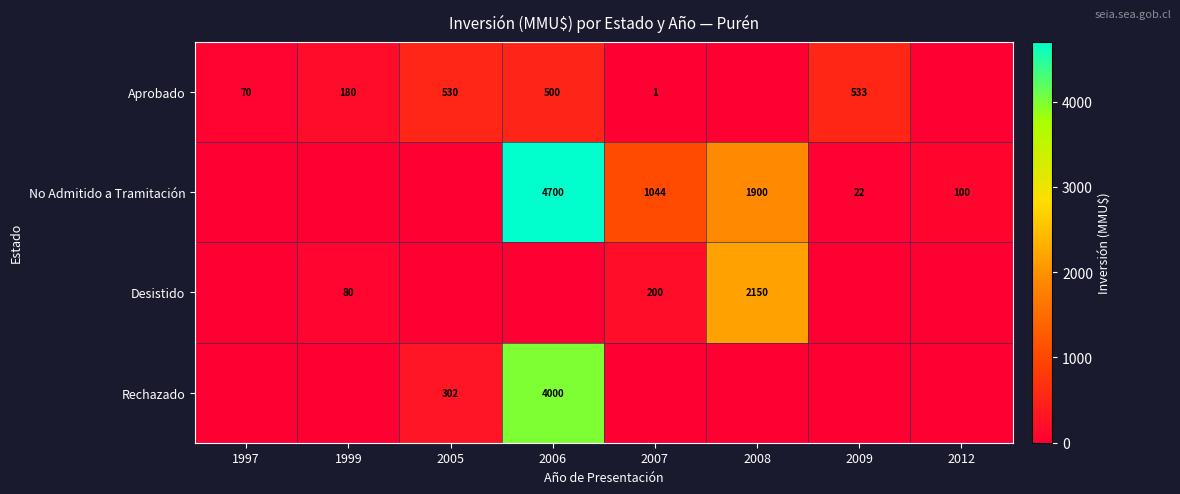

The Desistido series shows 2150 at 2008. True or false?

True